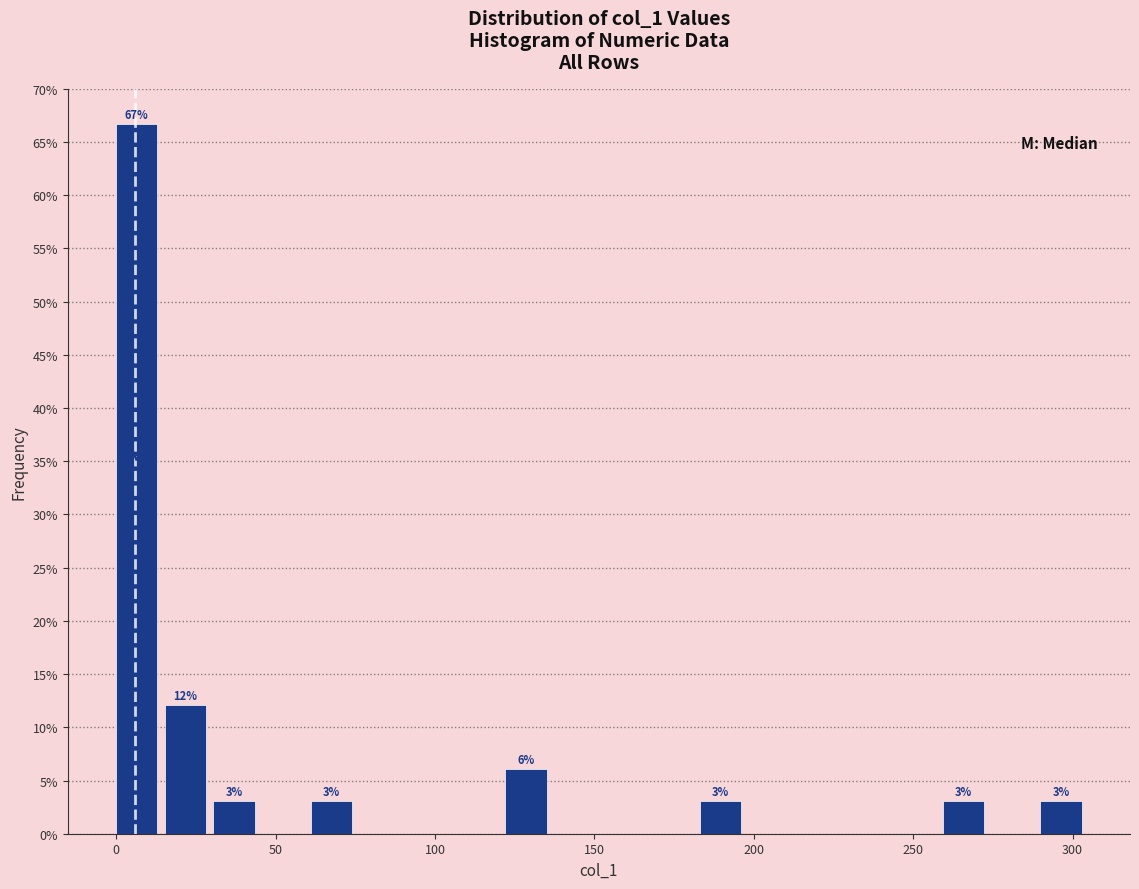

Read against the x-axis, roughly where is the centre of the tallest bar?

5